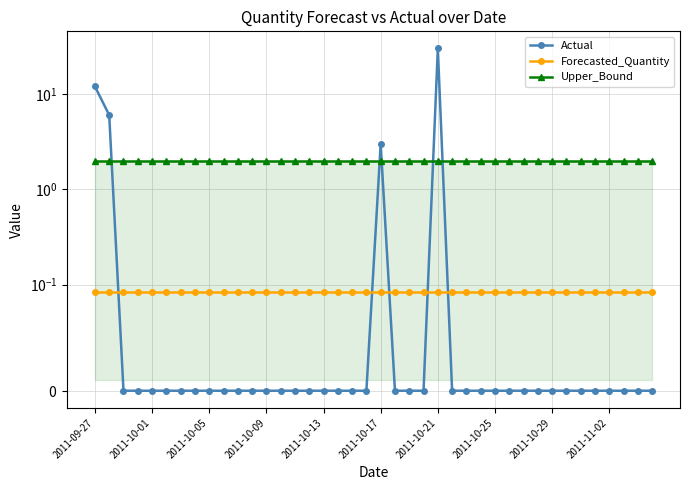

Reading right to left, list all the values displayed in this chart.

Actual: 0.0	0.0	0.0	0.0	0.0	0.0	0.0	0.0	0.0	0.0	0.0	0.0	0.0	0.0	0.0	30.0	0.0	0.0	0.0	3.0	0.0	0.0	0.0	0.0	0.0	0.0	0.0	0.0	0.0	0.0	0.0	0.0	0.0	0.0	0.0	0.0	0.0	0.0	6.0	12.0
Forecasted_Quantity: 0.1	0.1	0.1	0.1	0.1	0.1	0.1	0.1	0.1	0.1	0.1	0.1	0.1	0.1	0.1	0.1	0.1	0.1	0.1	0.1	0.1	0.1	0.1	0.1	0.1	0.1	0.1	0.1	0.1	0.1	0.1	0.1	0.1	0.1	0.1	0.1	0.1	0.1	0.1	0.1
Upper_Bound: 2.0	2.0	2.0	2.0	2.0	2.0	2.0	2.0	2.0	2.0	2.0	2.0	2.0	2.0	2.0	2.0	2.0	2.0	2.0	2.0	2.0	2.0	2.0	2.0	2.0	2.0	2.0	2.0	2.0	2.0	2.0	2.0	2.0	2.0	2.0	2.0	2.0	2.0	2.0	2.0